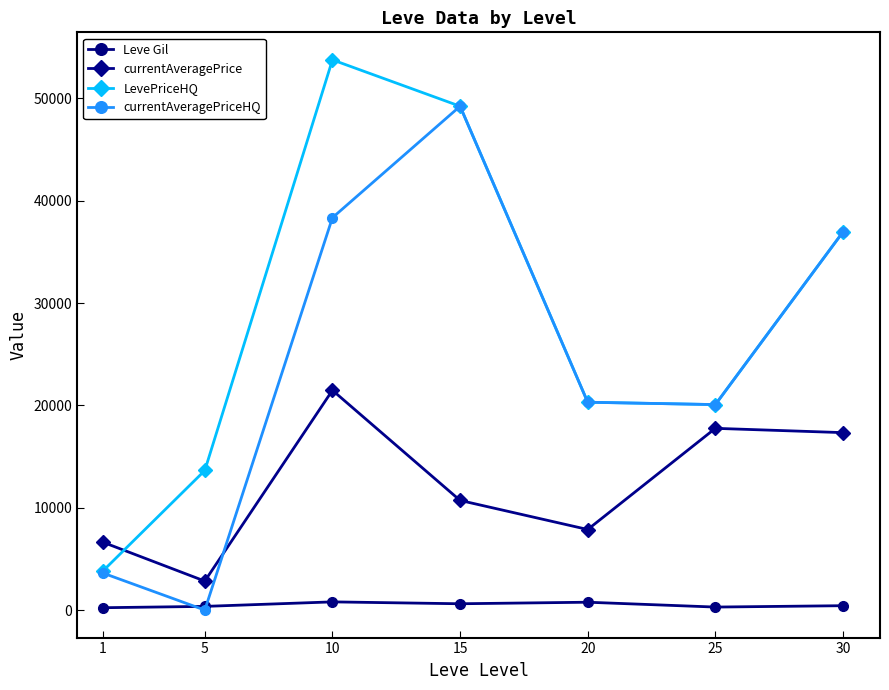

Which series ends up on top after the final intersection of LevePriceHQ and currentAveragePrice?

LevePriceHQ